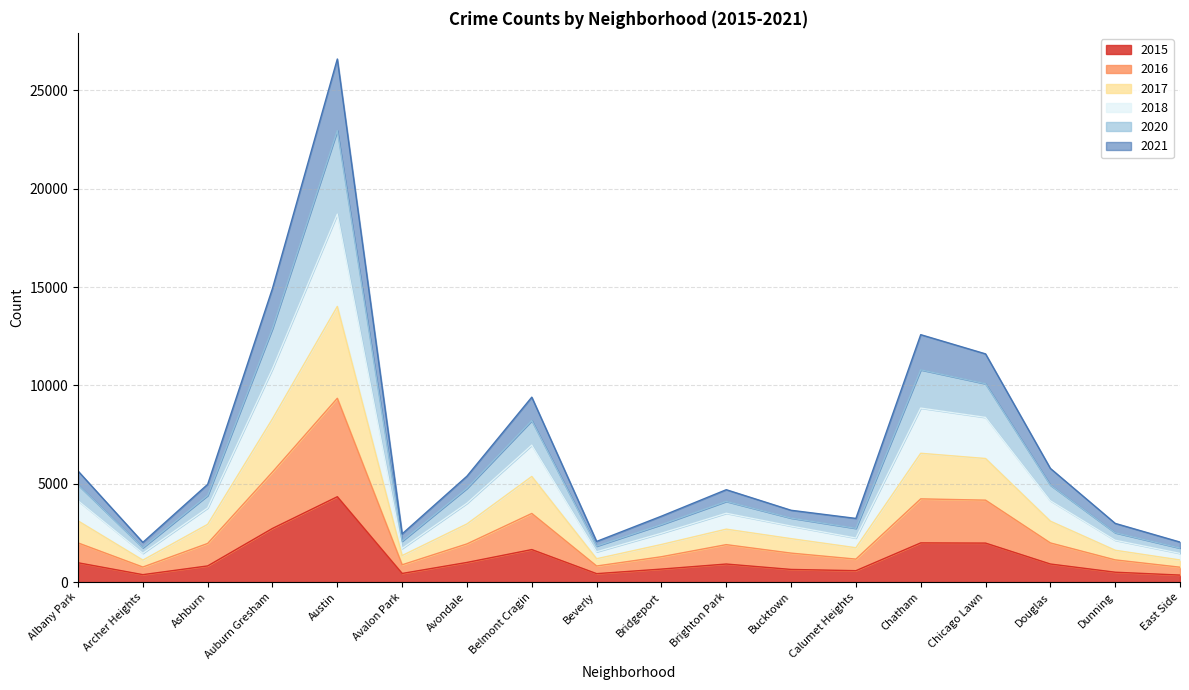

List the labels in order of 2020 value, smallest first.

Archer Heights, East Side, Beverly, Avalon Park, Dunning, Calumet Heights, Bridgeport, Bucktown, Brighton Park, Ashburn, Avondale, Douglas, Albany Park, Belmont Cragin, Chicago Lawn, Chatham, Auburn Gresham, Austin